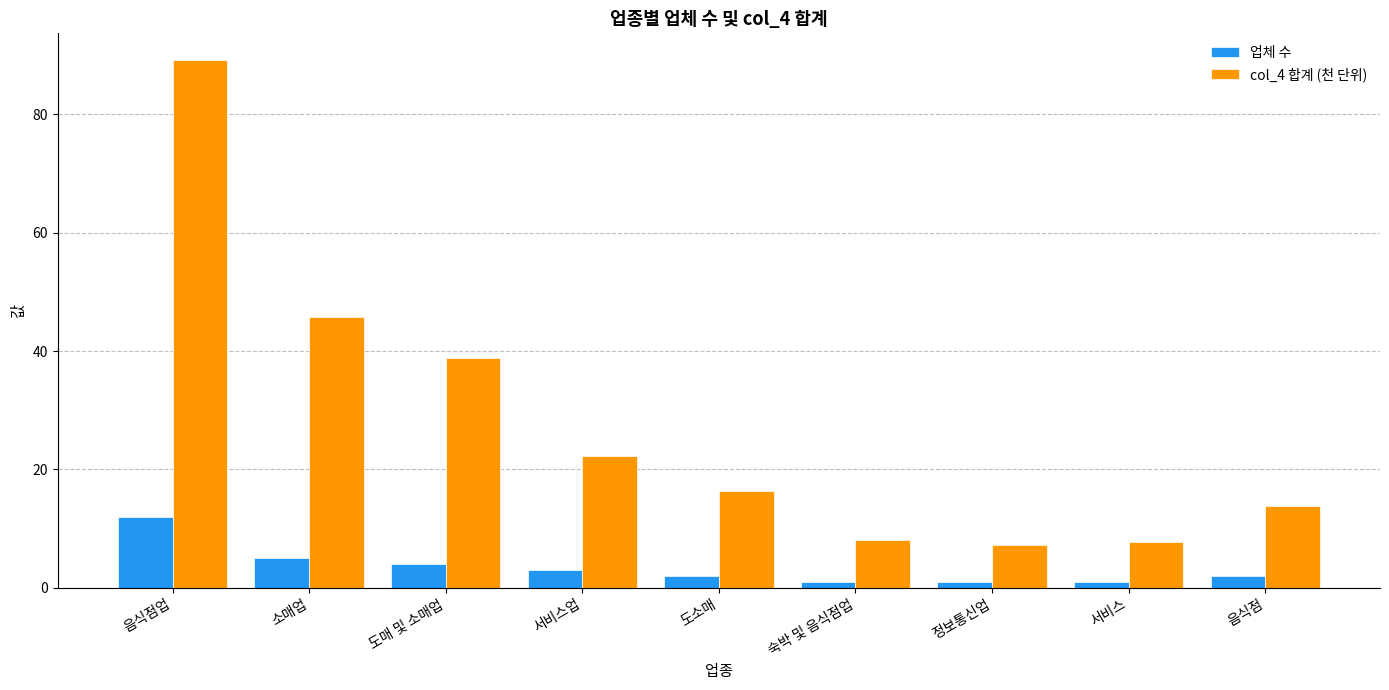

How many data points does each series have?

9